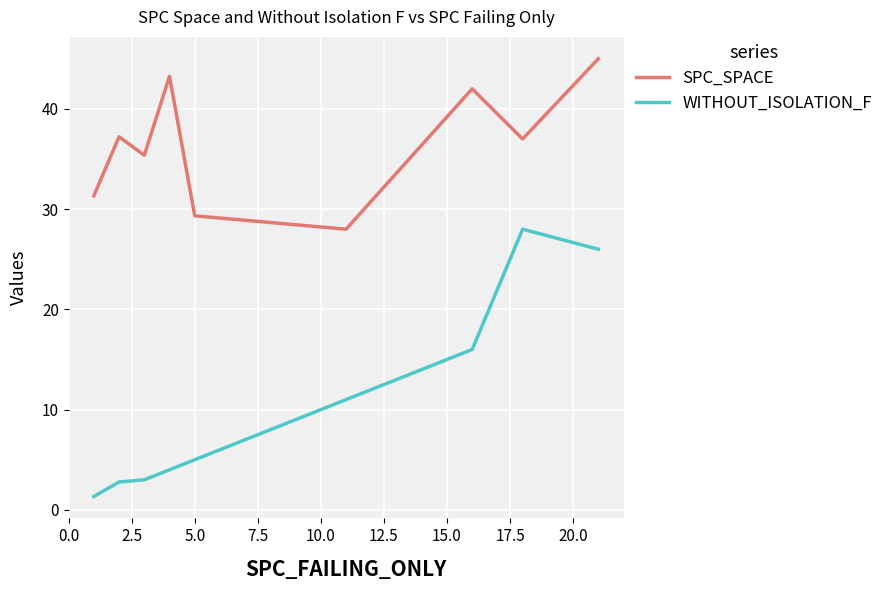

What is the difference between the maximum and minimum values in the SPC_SPACE series?

17.0